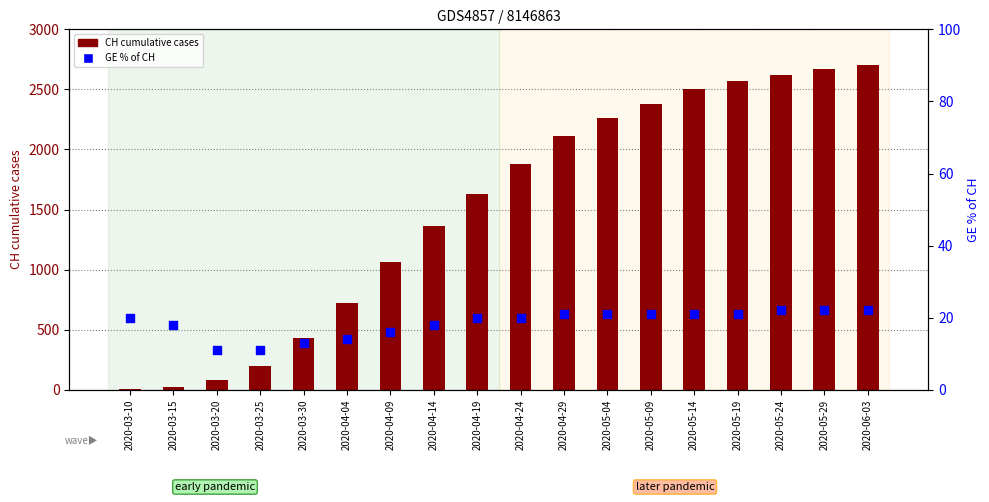

What are all the series names shown in the legend?

CH cumulative cases, GE % of CH